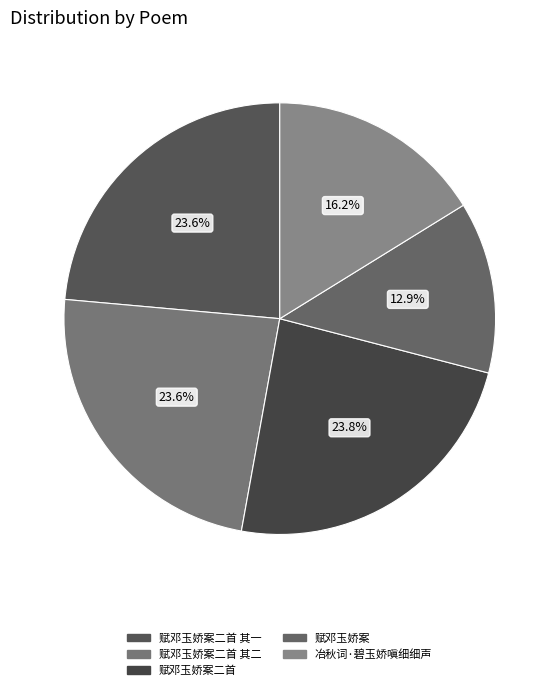

To the nearest percent, what is the average slice percentage?

20%